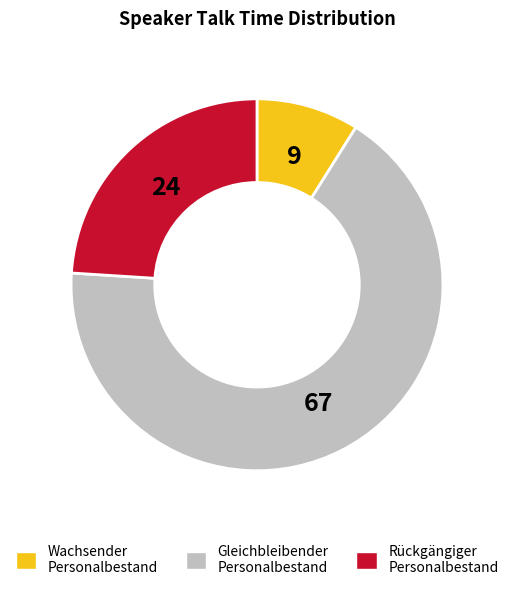

Is there any slice that represents more than half of the pie?

Yes